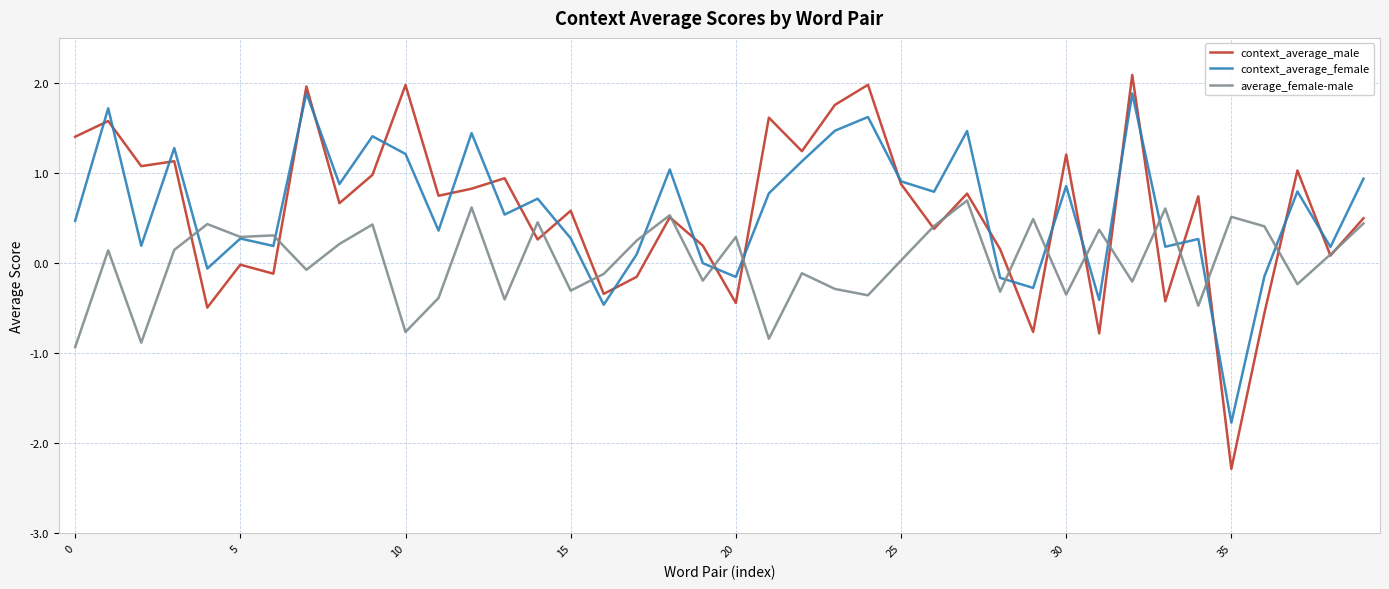

What is the smallest value displayed?

-2.3